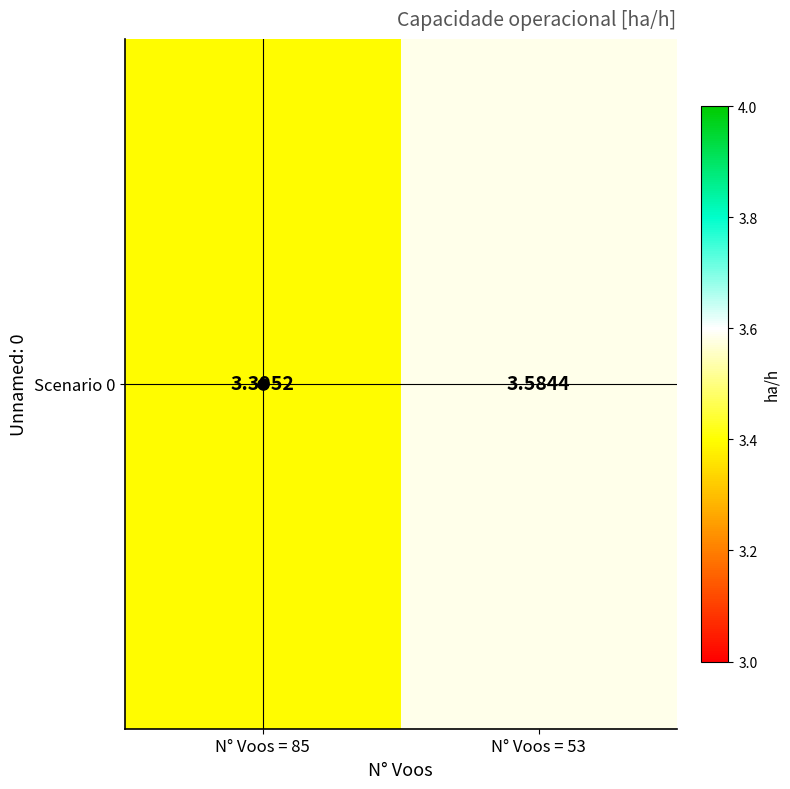

Approximately how many times larger is the value at N° Voos = 53 compared to N° Voos = 85?

1.1